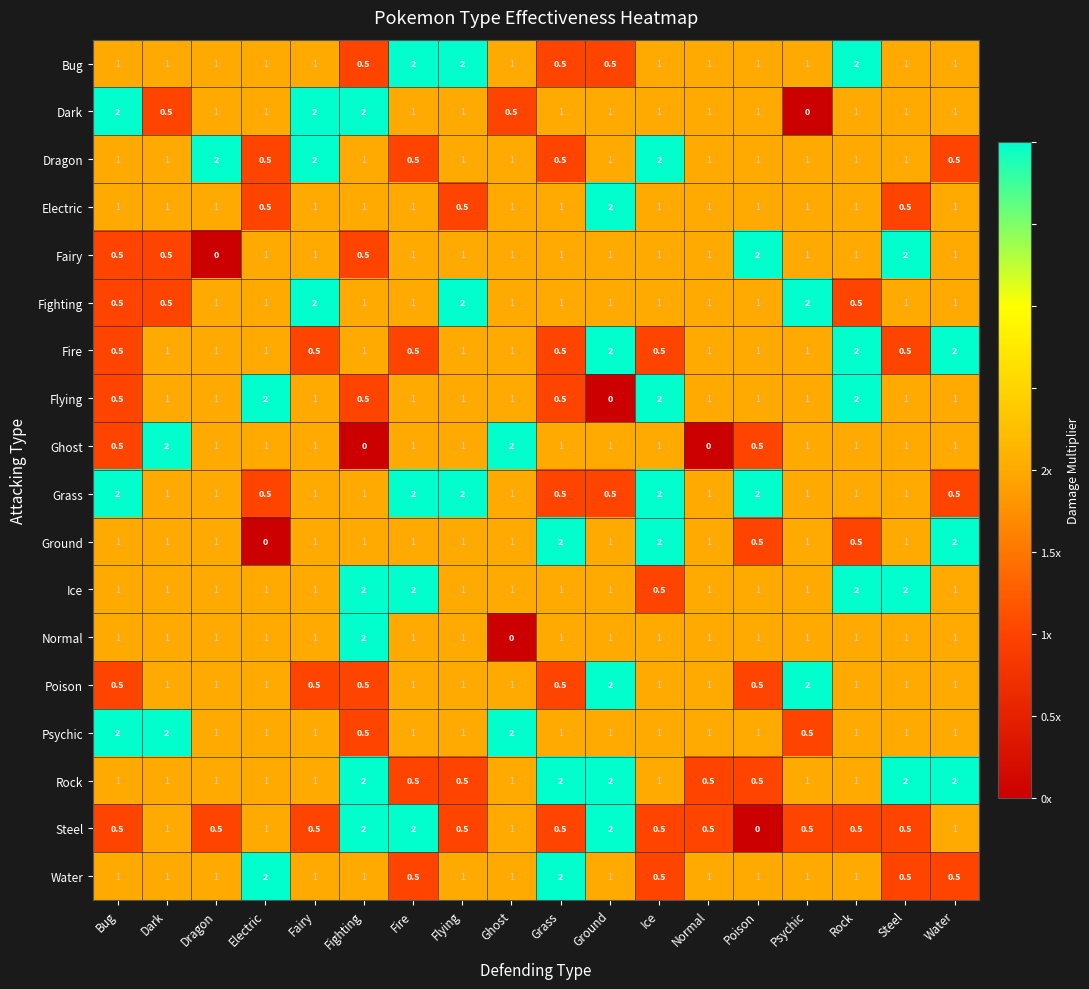

What is the greatest value displayed?

2.0